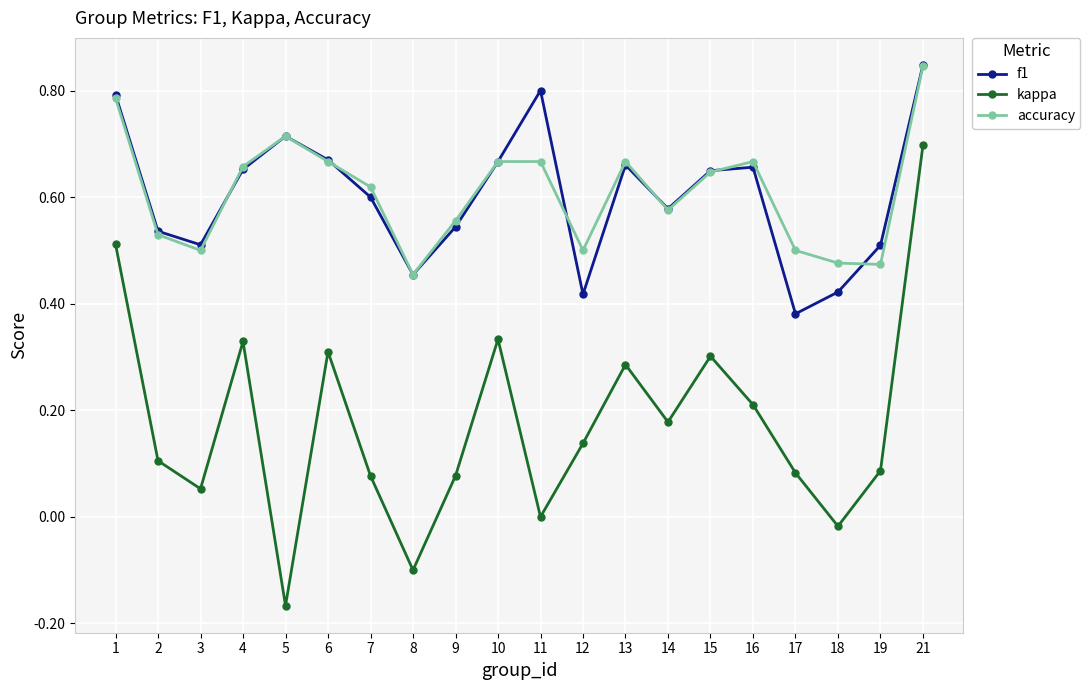

True or false: kappa and accuracy cross at least once.

False